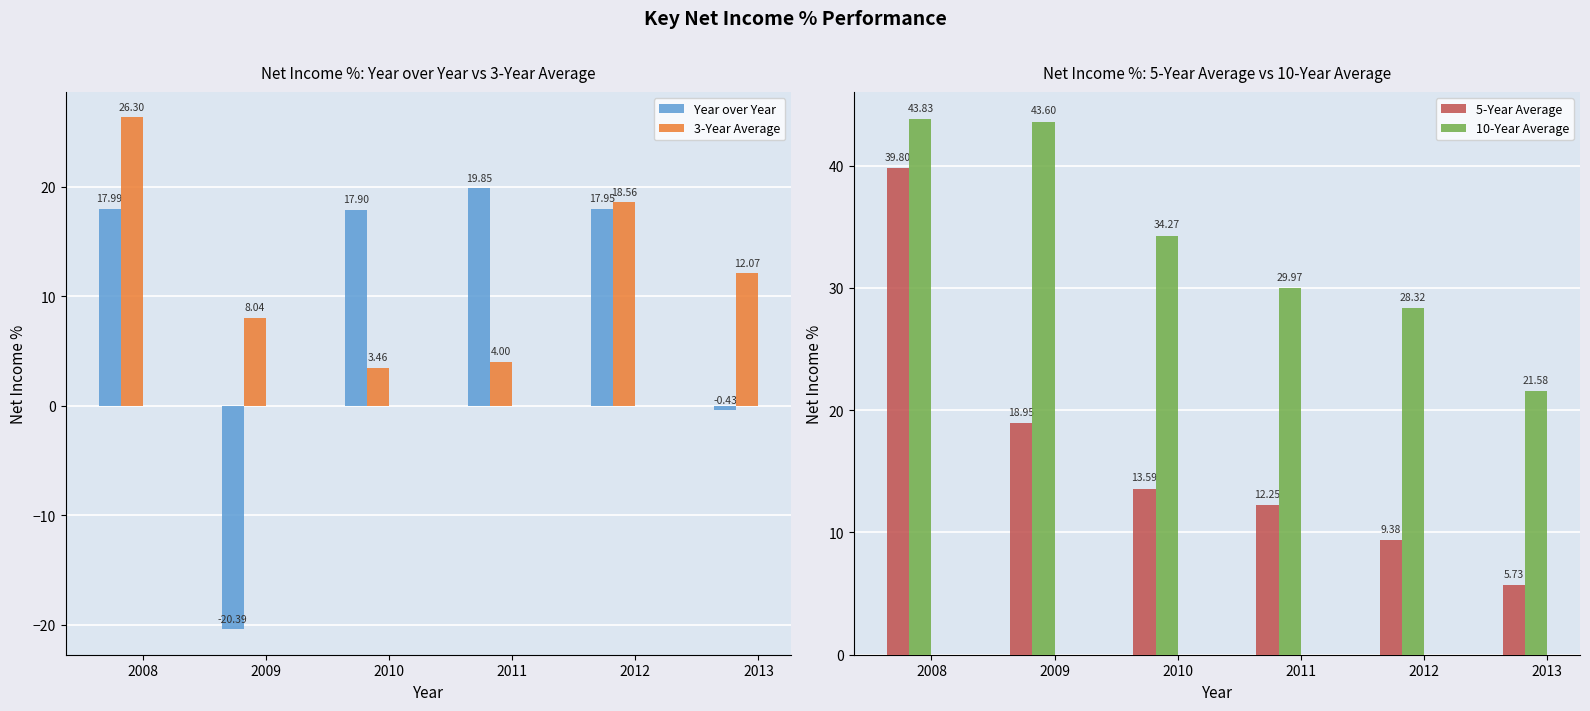

What is the spread (max minus min) of values at 2012?

18.9